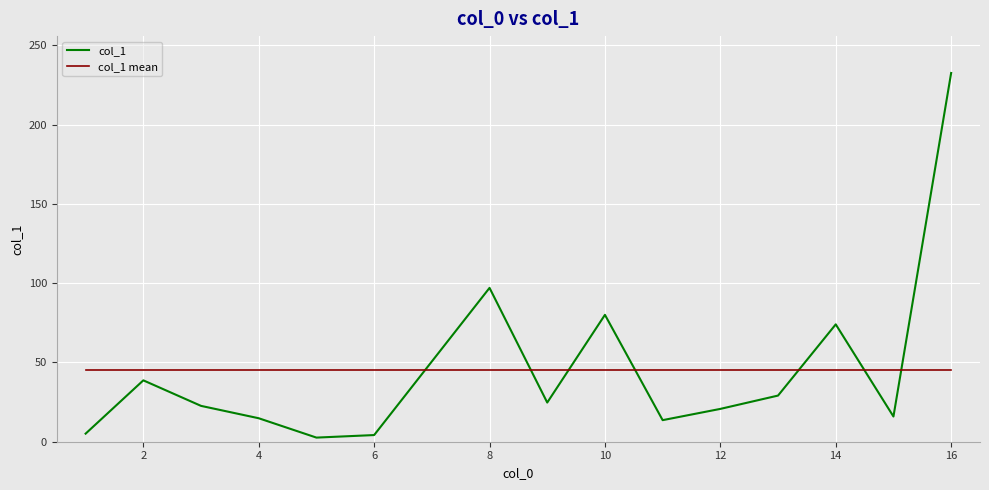

Does the chart have visible grid lines?

Yes